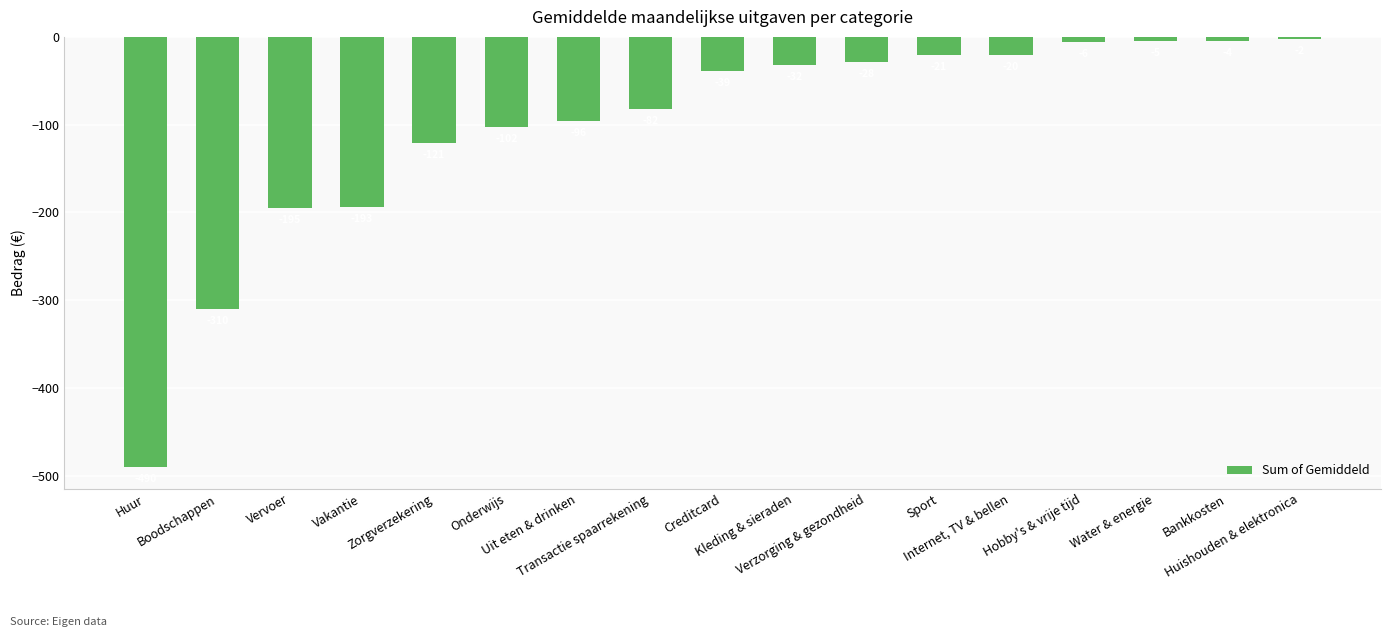

At which label does the data first exceed -38?

Kleding & sieraden